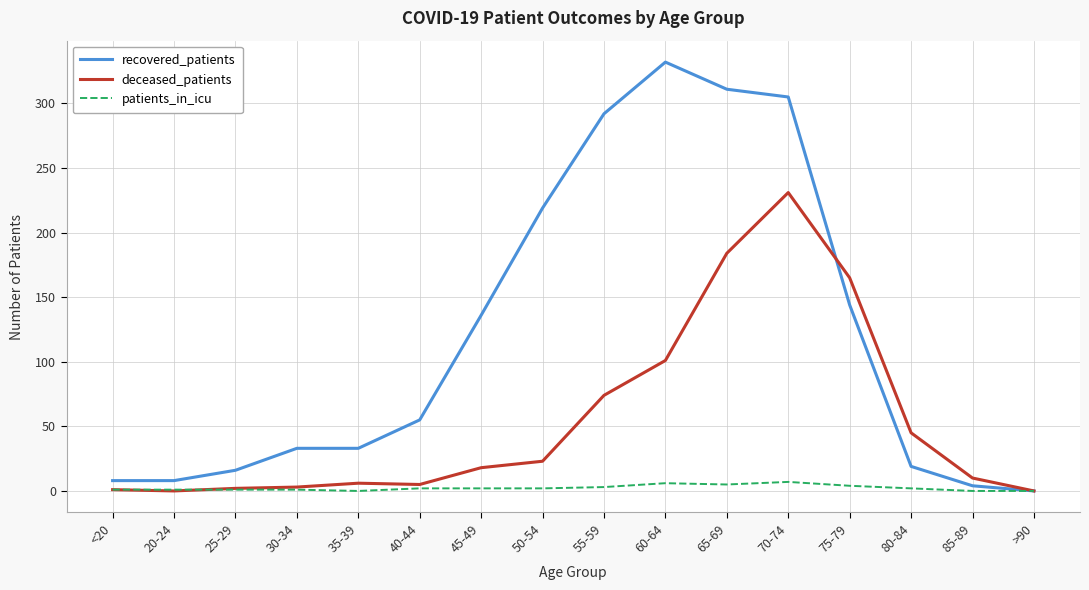

True or false: deceased_patients has a value of 3 at 30-34.

True